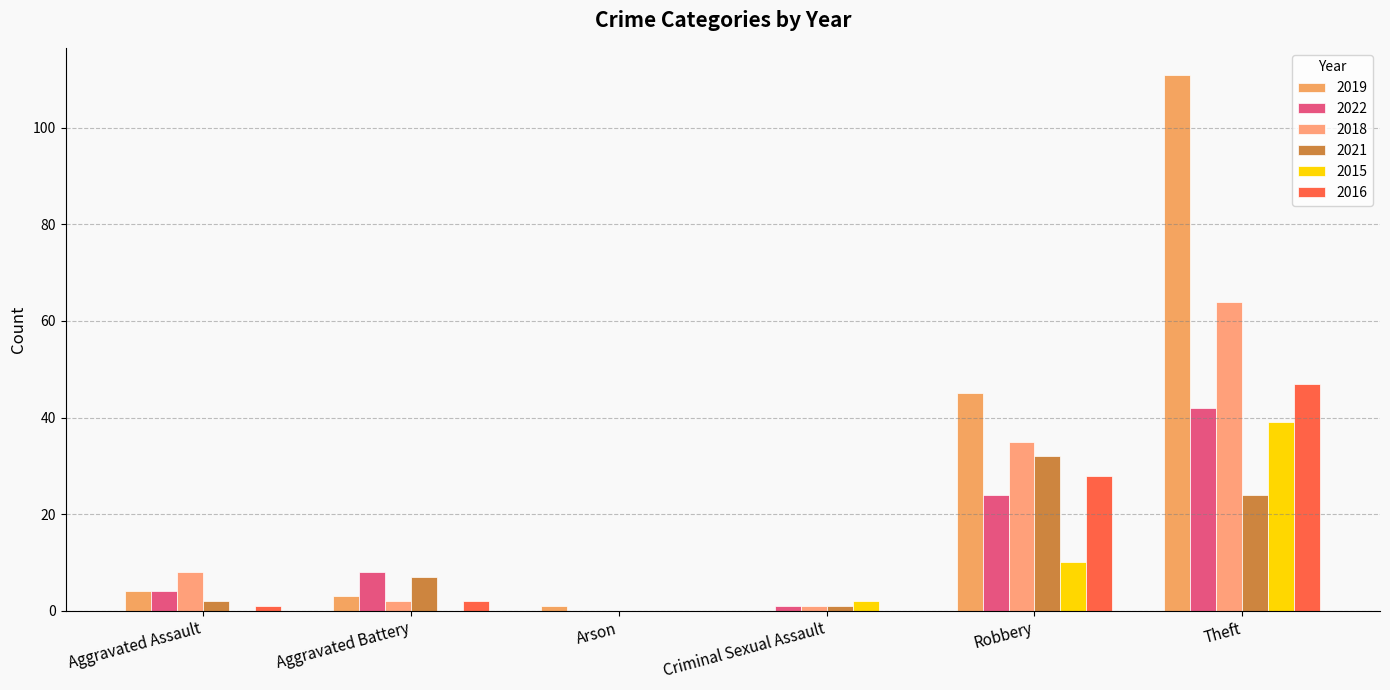

Is the value of 2022 at Theft greater than the value of 2018 at Arson?

Yes